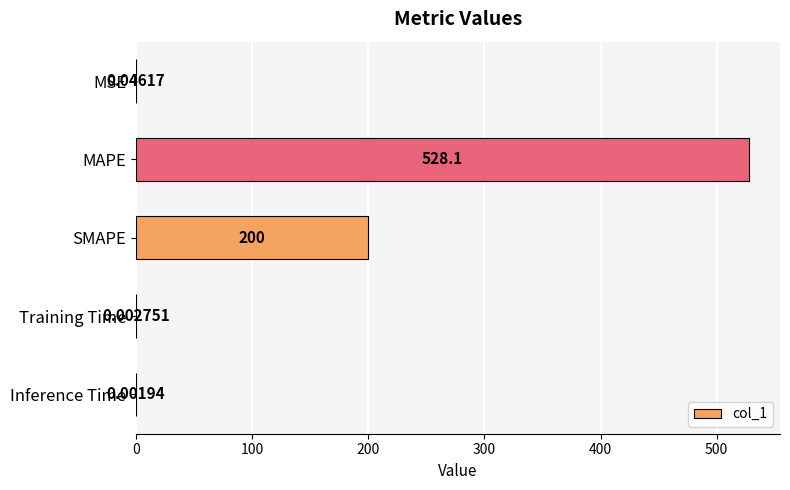

What is the sum of the values at MSE and MAPE?

528.2